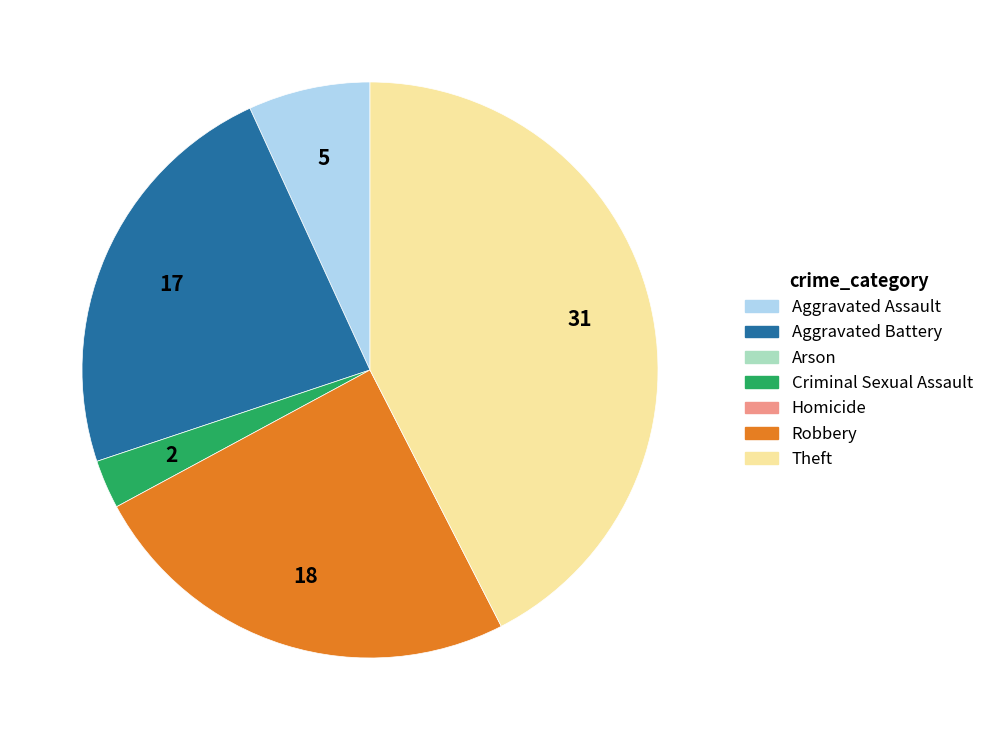

Does any single category account for the majority?

No